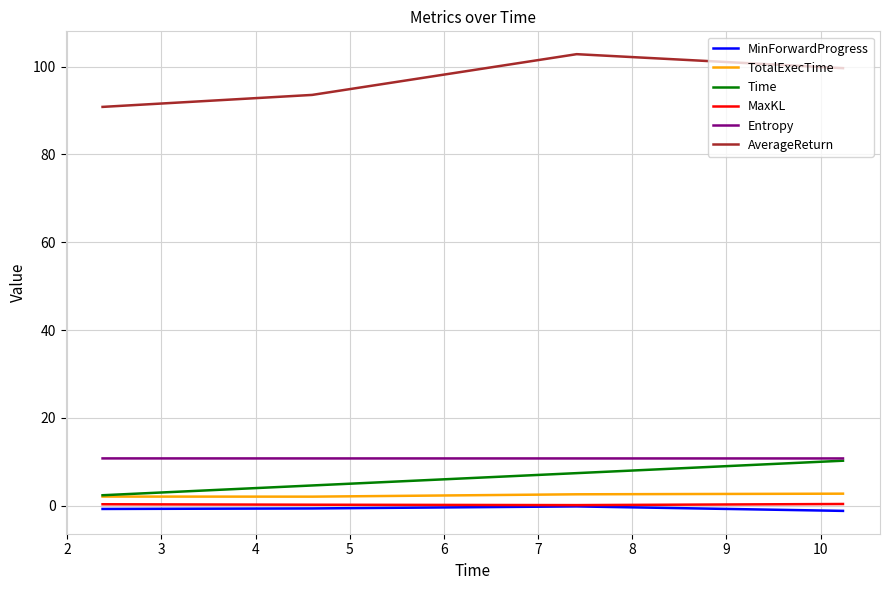

Which series has the widest spread of values?

AverageReturn